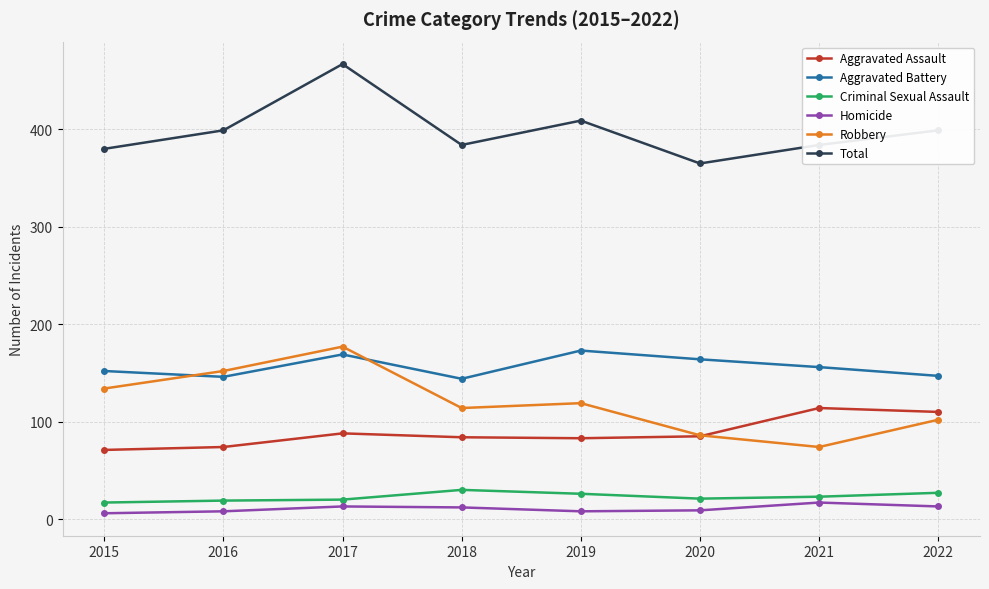

True or false: Total has a value of 635 at 2020.

False